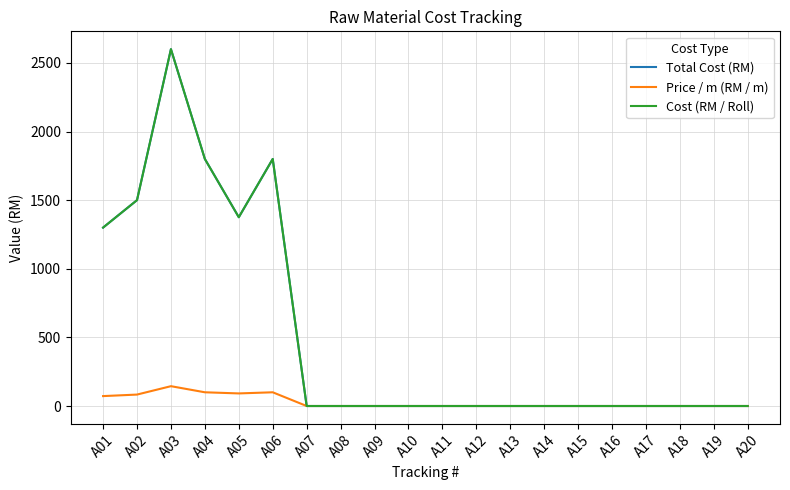

The Total Cost (RM) series shows 0.0 at A11. True or false?

True